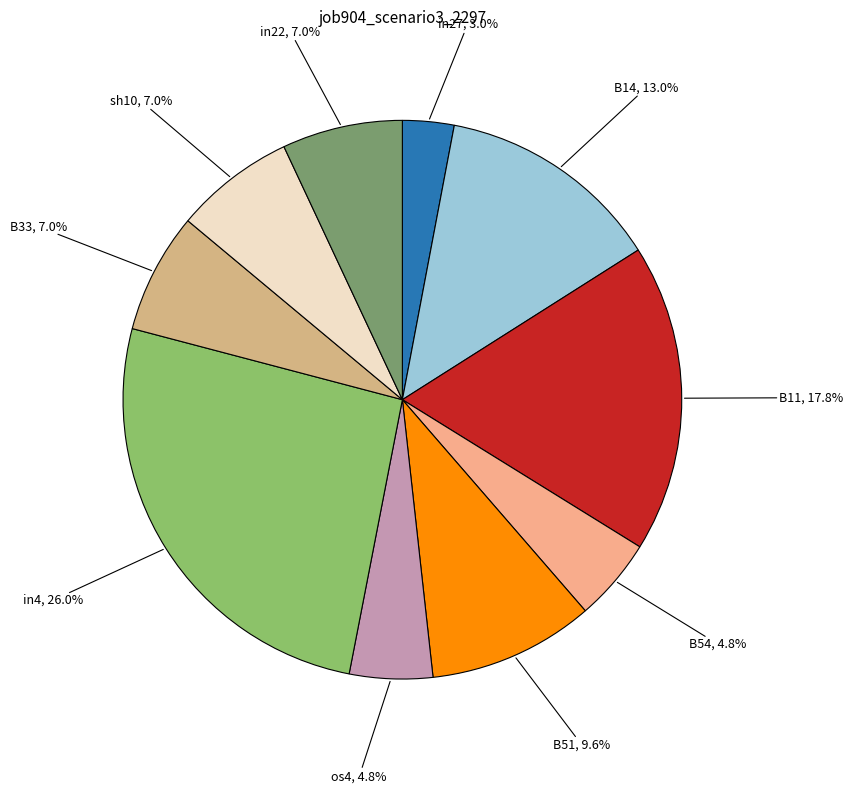

Count the number of slices in the pie.

10